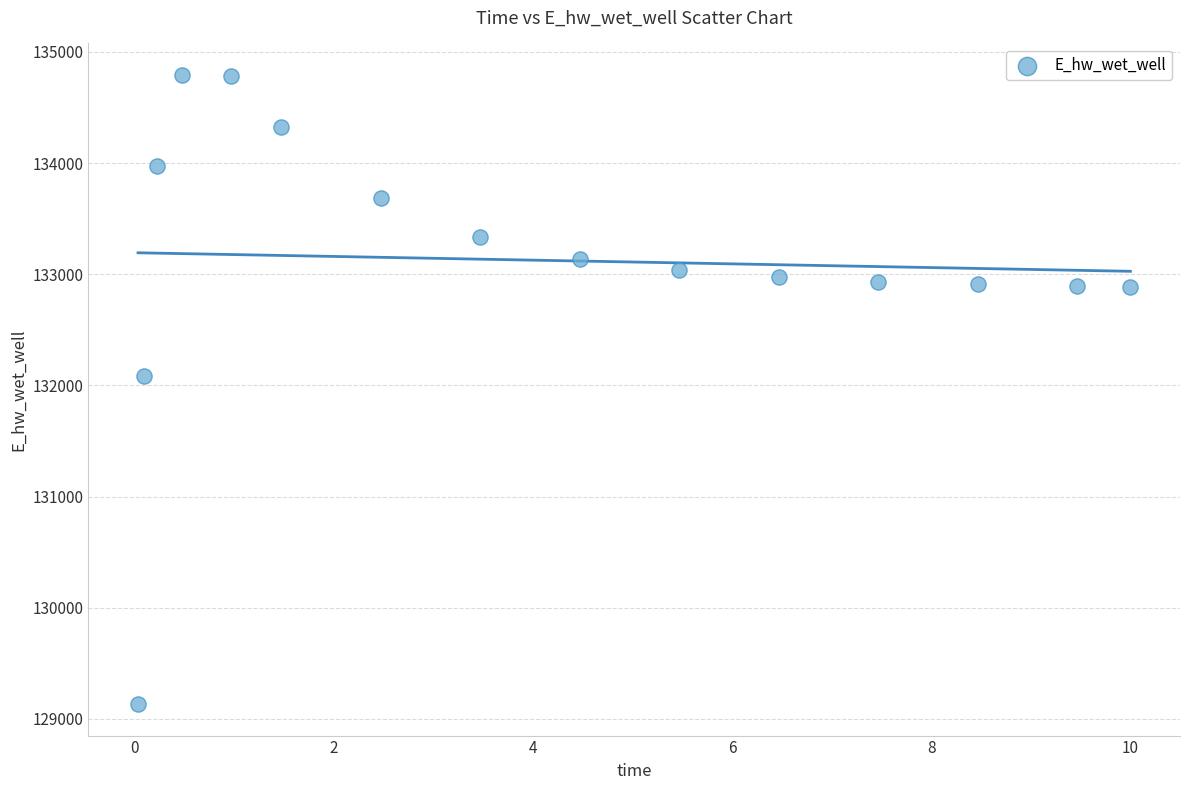

What Y value in the scatter plot is closest to 131962?

132086.3